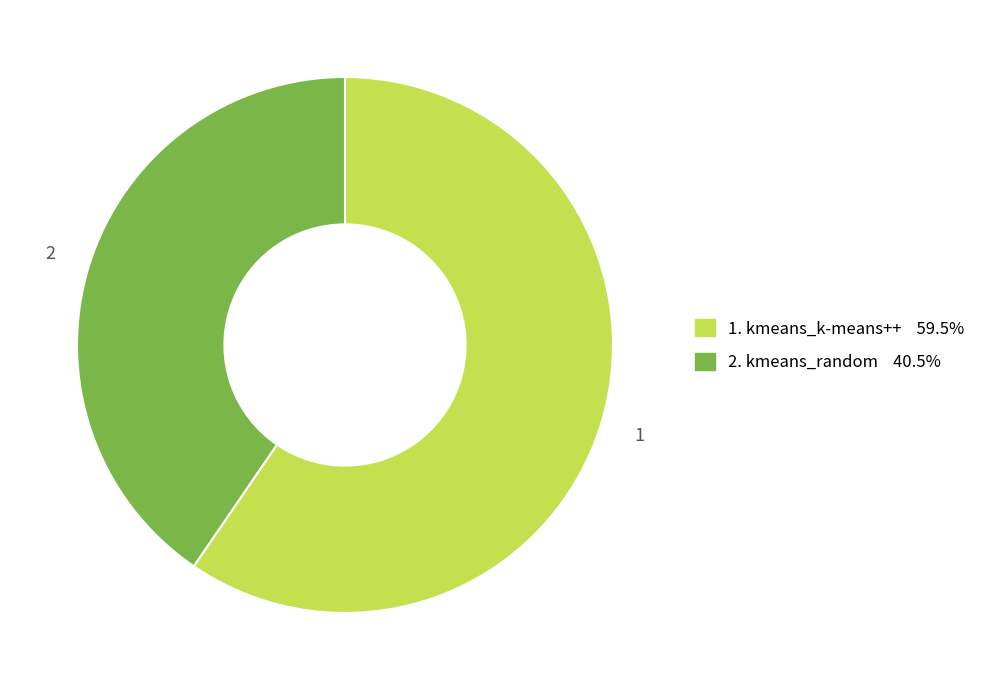

Does any single category account for the majority?

Yes